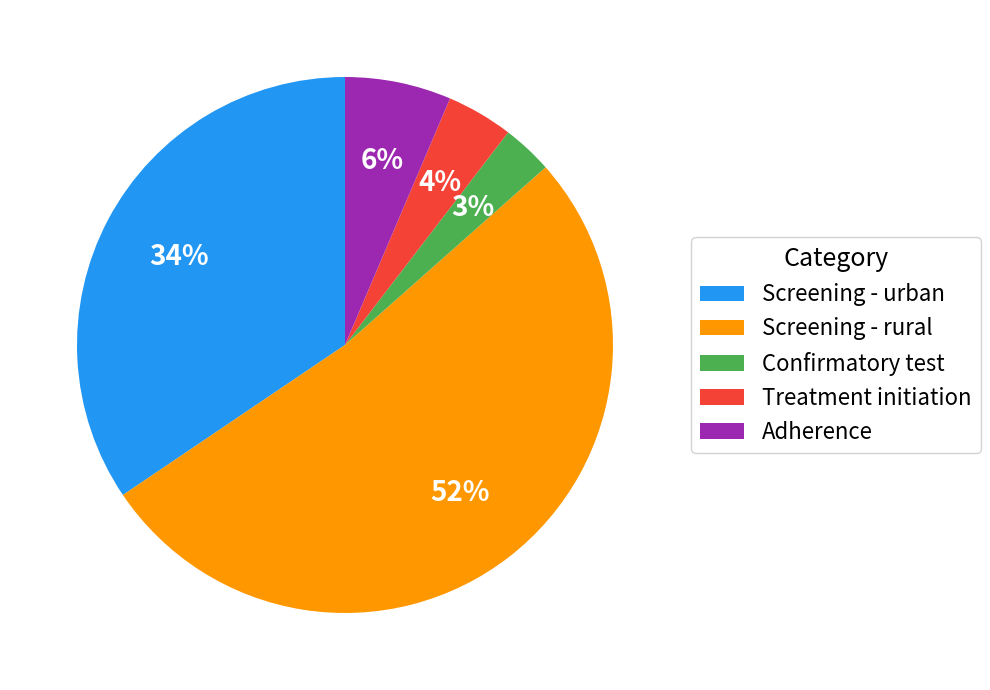

To the nearest percent, what is the difference between the largest and smallest slice percentages?

49%